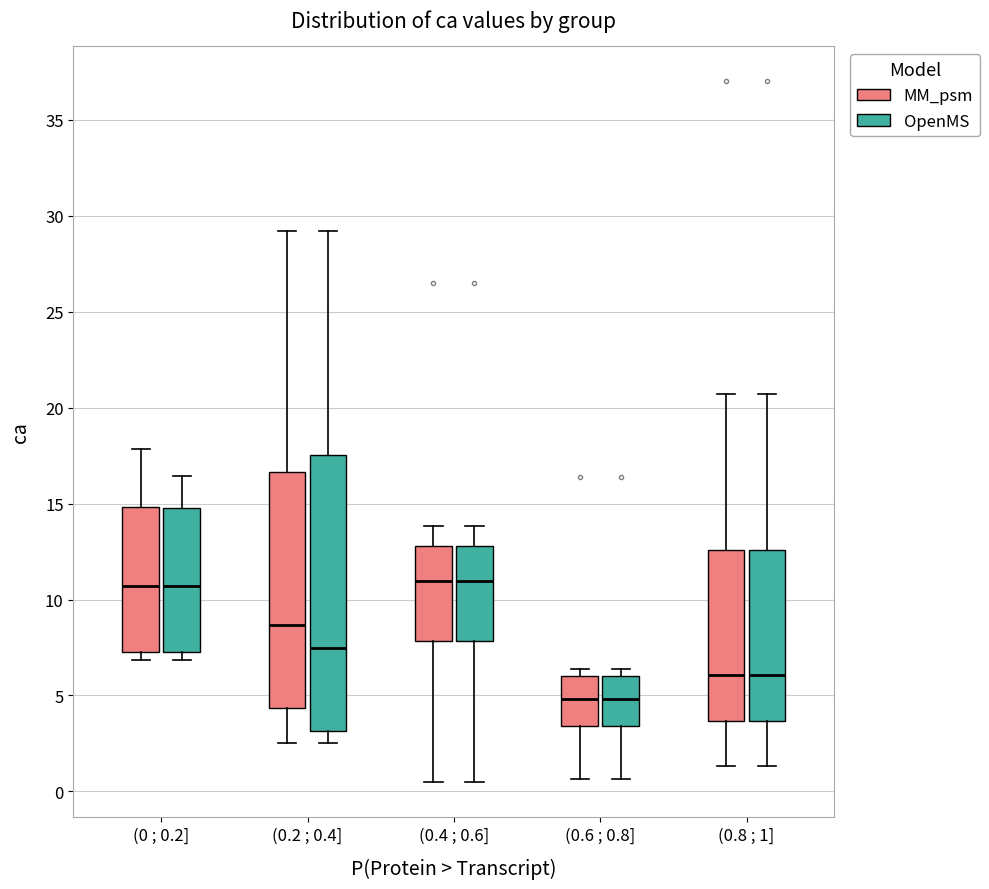

Comparing the boxes themselves (not the whiskers), which one is the tallest?

(0.2 ; 0.4] (OpenMS)